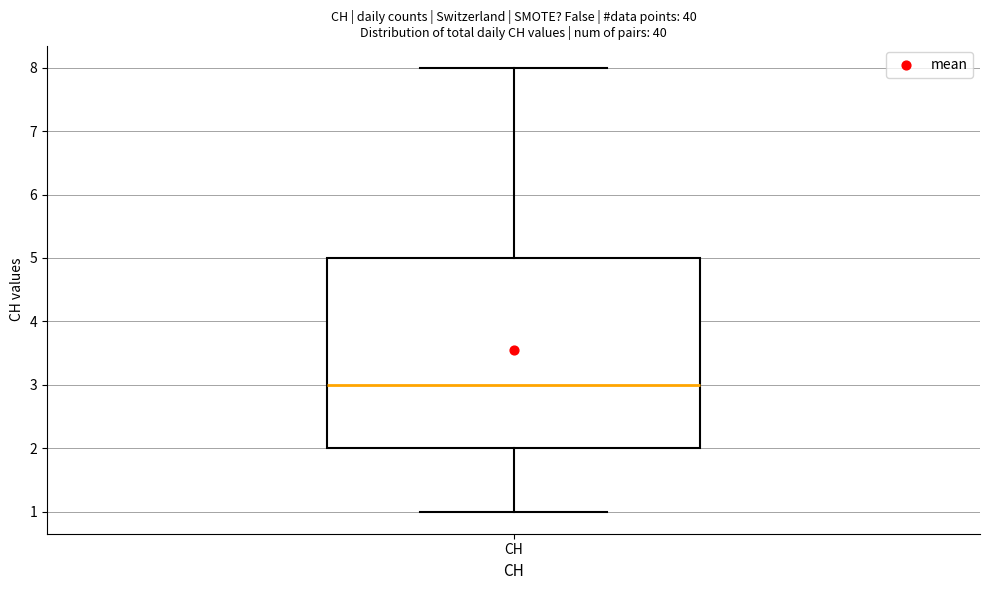

Where does the median line of the box for CH sit on the y-axis? The values are not printed on the chart, so give them approximately, as read against the axis.

3